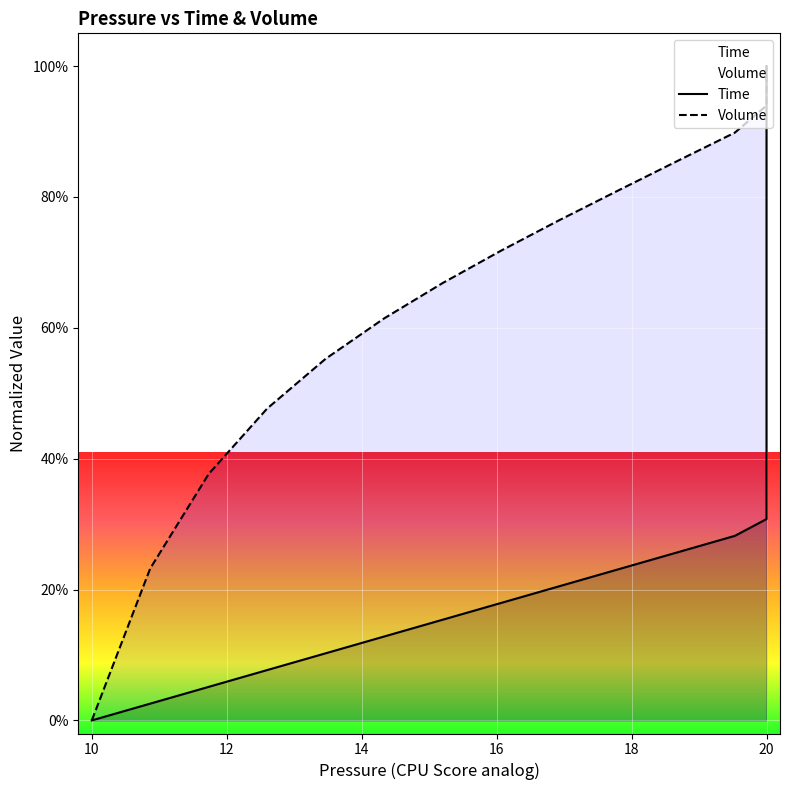

How many data points in Volume are above 0?

39